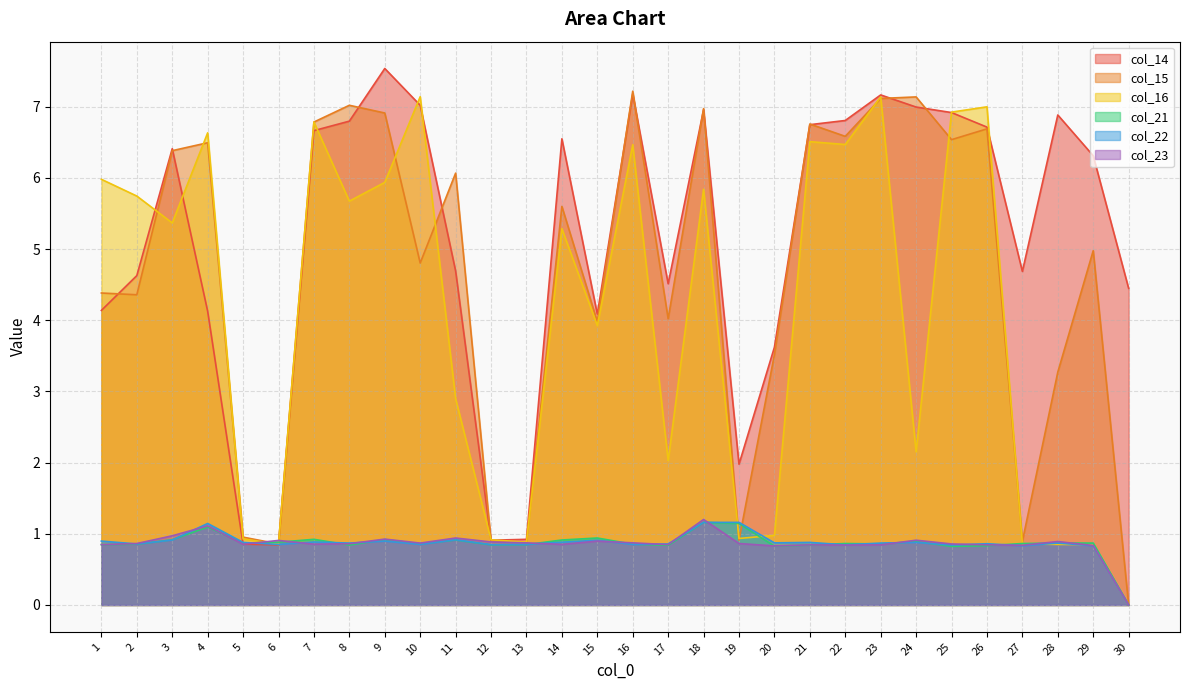

True or false: col_22 and col_21 intersect in this chart.

True